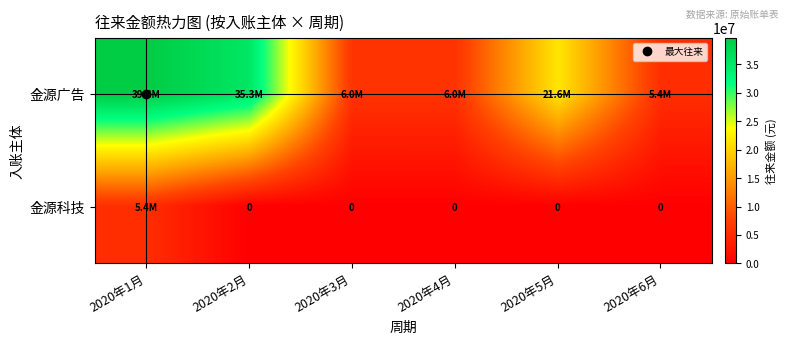

How many values in the 金源广告 series are below 21599380?

3